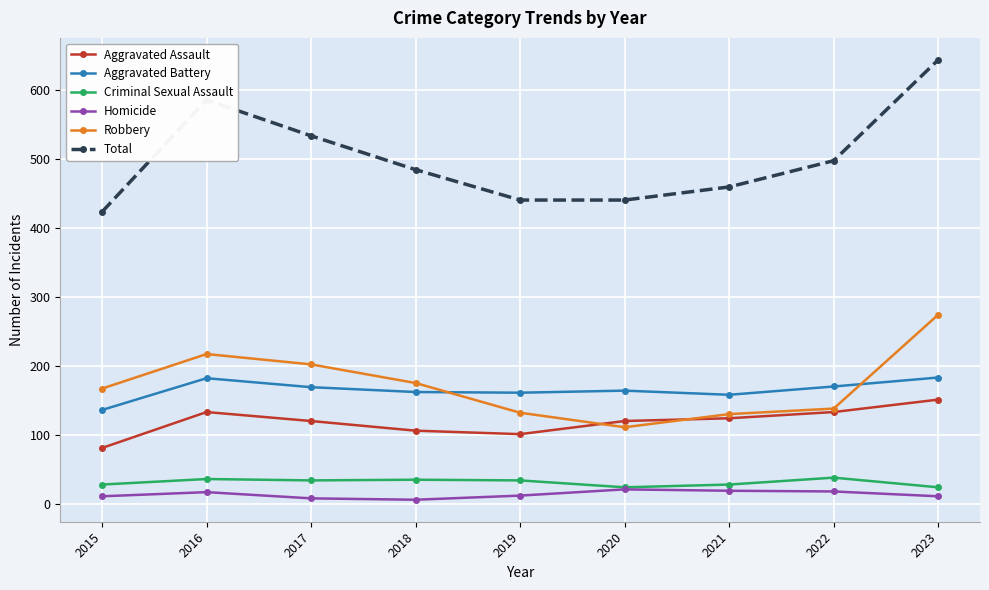

True or false: Aggravated Assault has more than 2 interior local peaks.

False